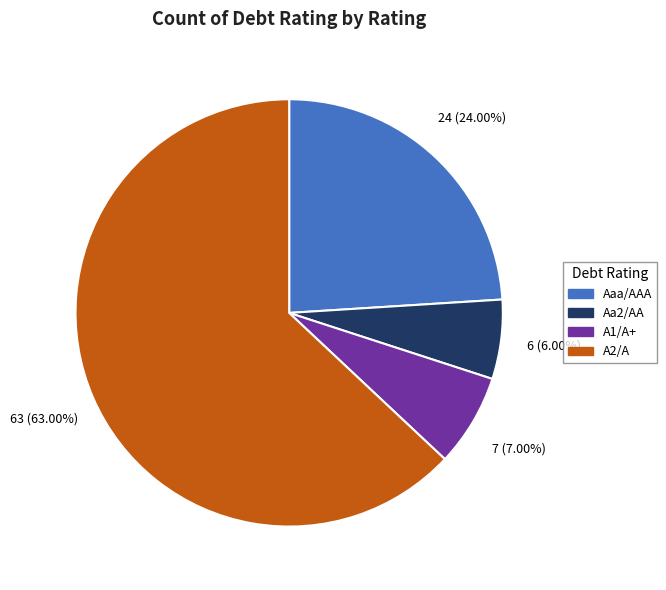

To the nearest percent, what percentage of the pie is Aaa/AAA?

24%